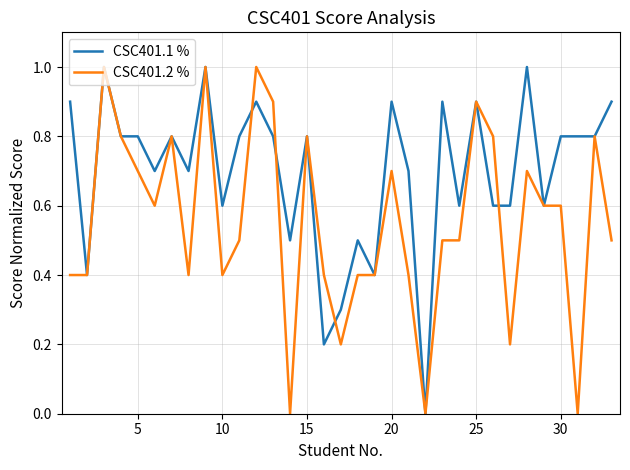

List the series in order of their overall mean, lowest first.

CSC401.2 %, CSC401.1 %